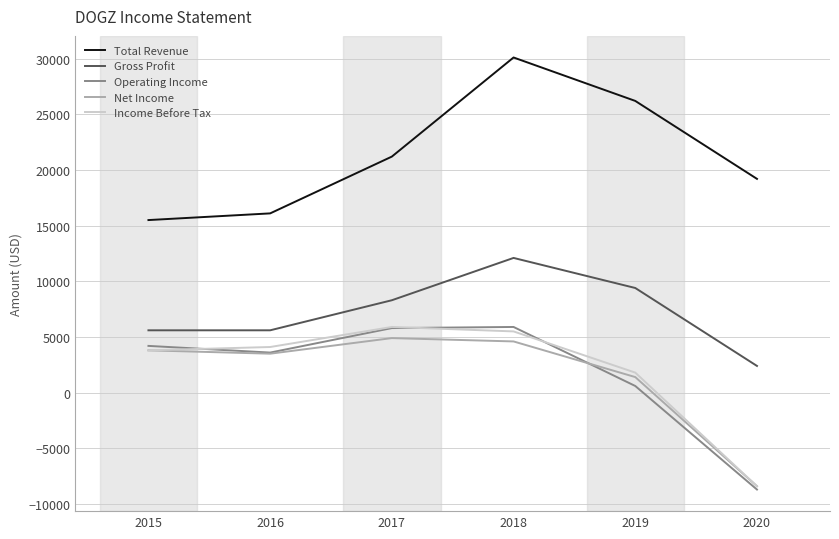

True or false: Net Income and Operating Income intersect in this chart.

True